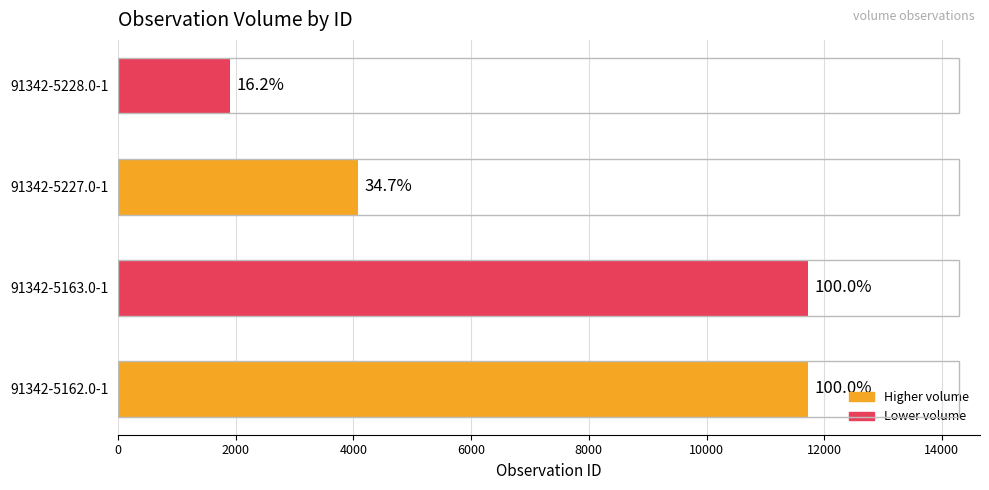

Are the bars horizontal?

Yes